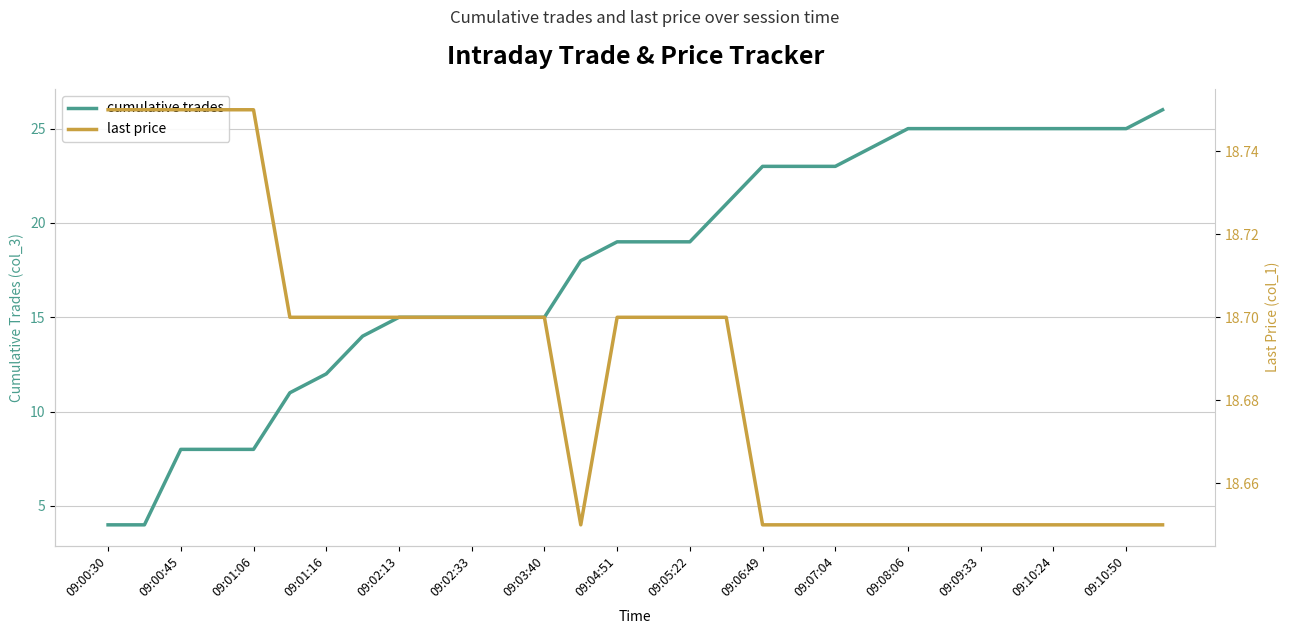

List the series in order of their overall mean, lowest first.

cumulative trades, last price